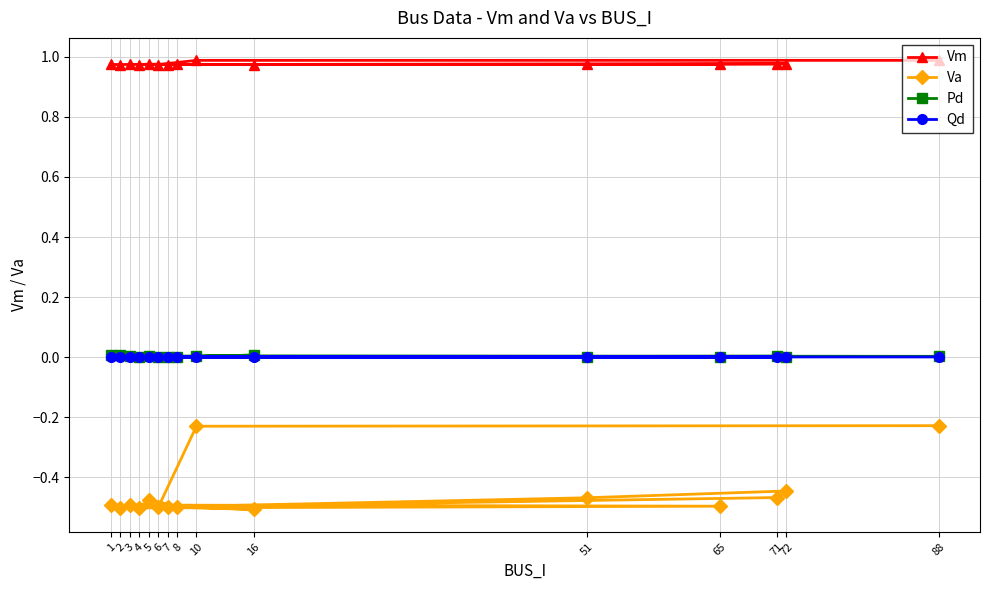

At which category does the chart reach its peak across all series?

88